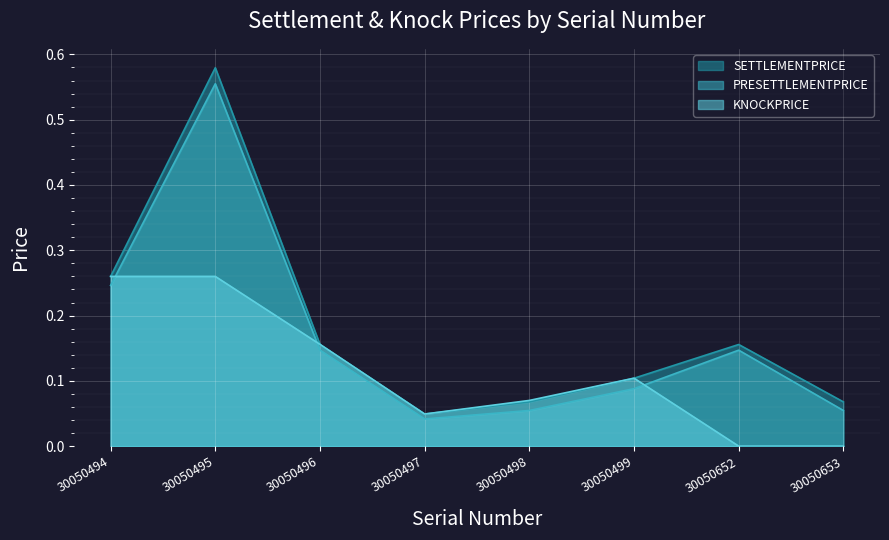

True or false: PRESETTLEMENTPRICE has a value of 0.1 at 30050494.

False